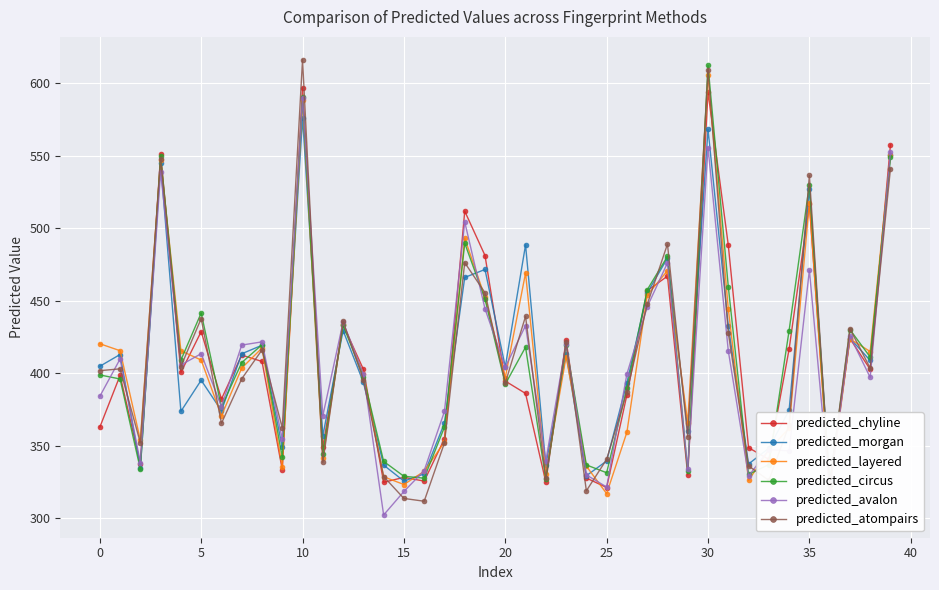

True or false: predicted_atompairs has more than 1 points higher than both neighbors.

True